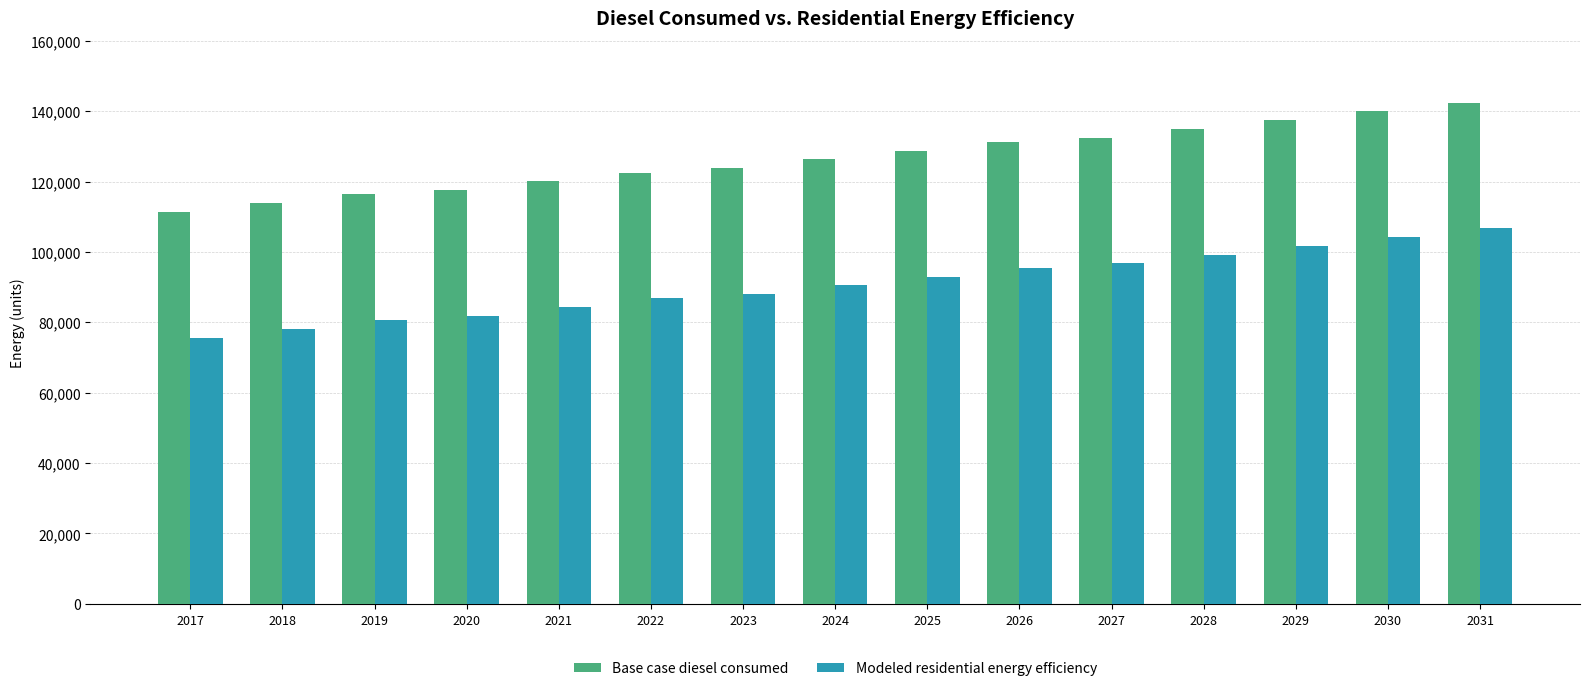

What is the spread (max minus min) of values at 2030?

35741.0